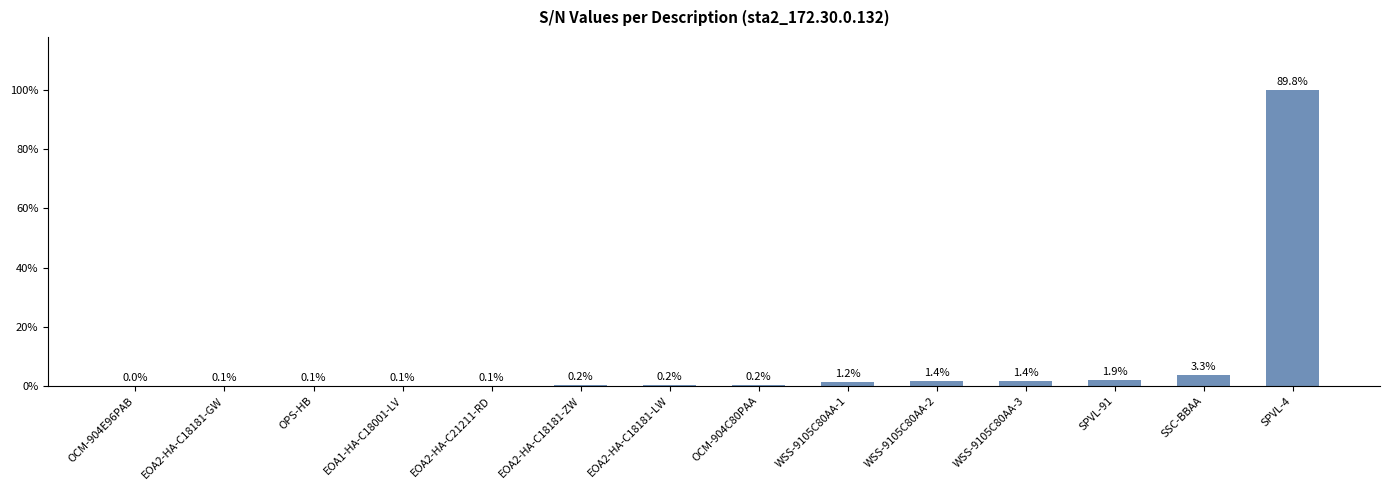

At which category does the chart reach its minimum across all series?

OCM-904E96PAB